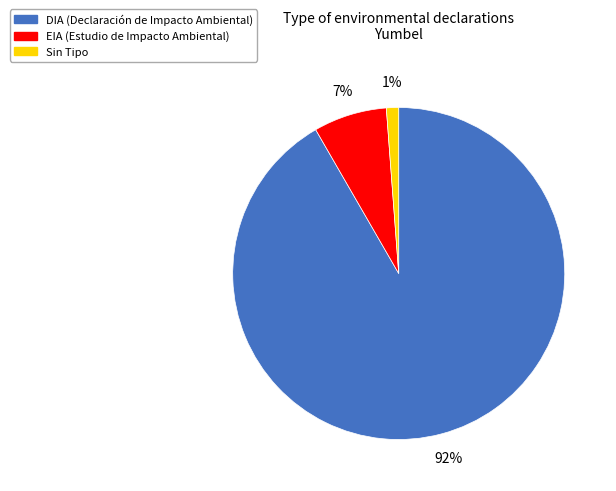

To the nearest percent, what is the average slice percentage?

33%